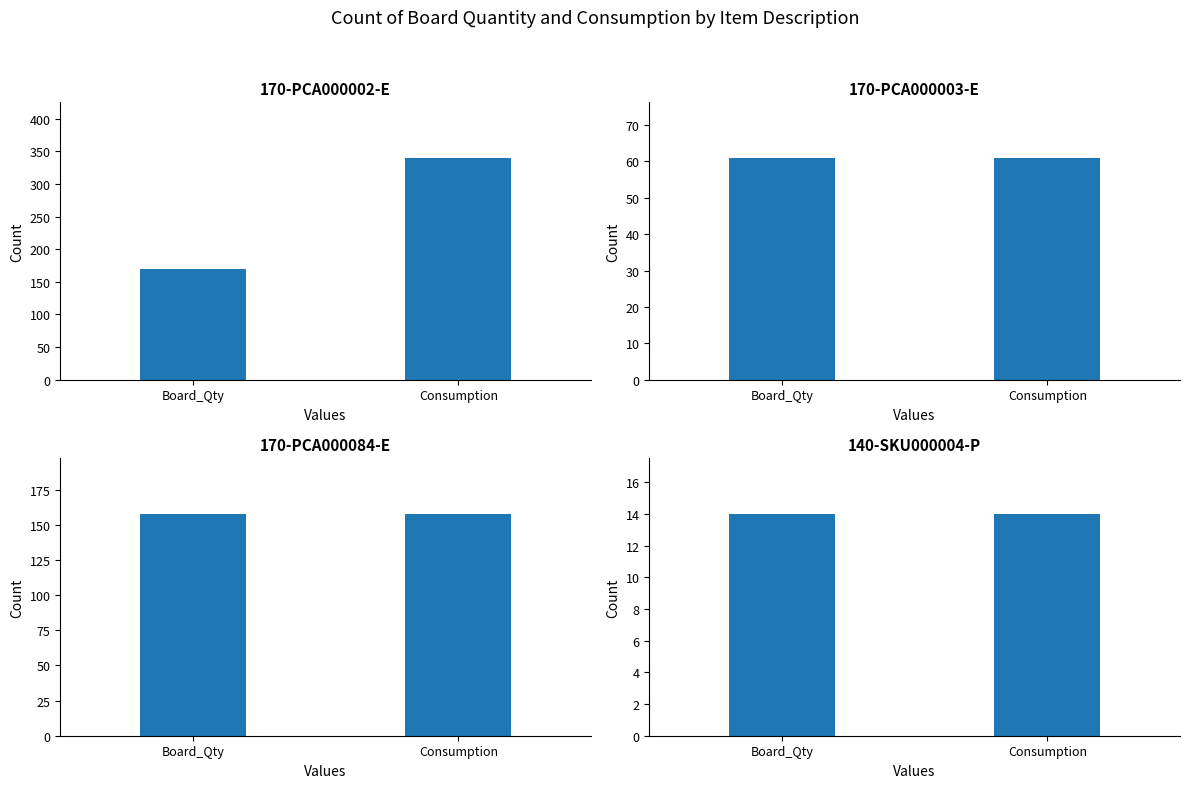

Rank the categories by 170-PCA000002-E value from lowest to highest.

Board_Qty, Consumption